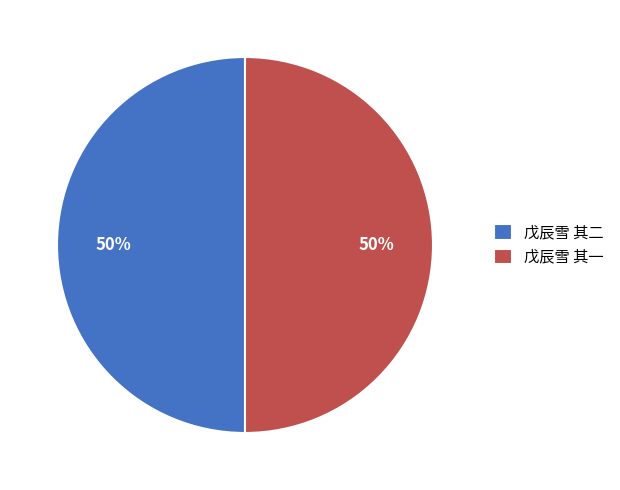

To the nearest percent, what is the combined percentage of 戊辰雪 其一 and 戊辰雪 其二?

100%